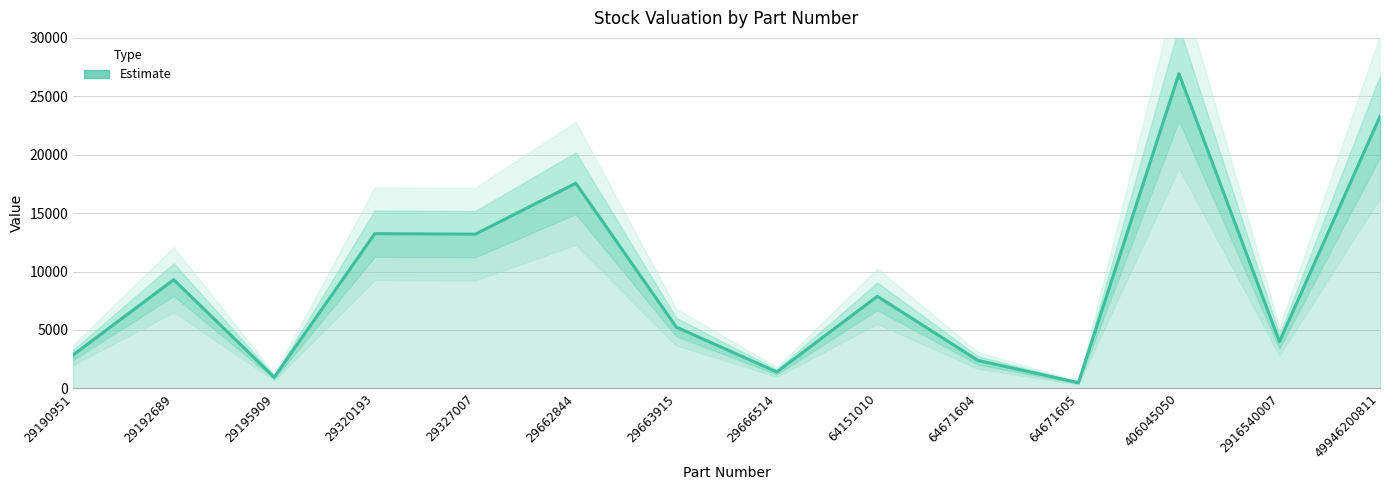

Approximately how many times larger is the value at 2916540007 compared to 29320193?

0.3